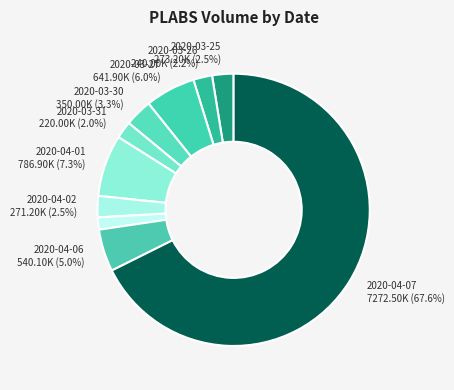

Which slice is the largest?

2020-04-07